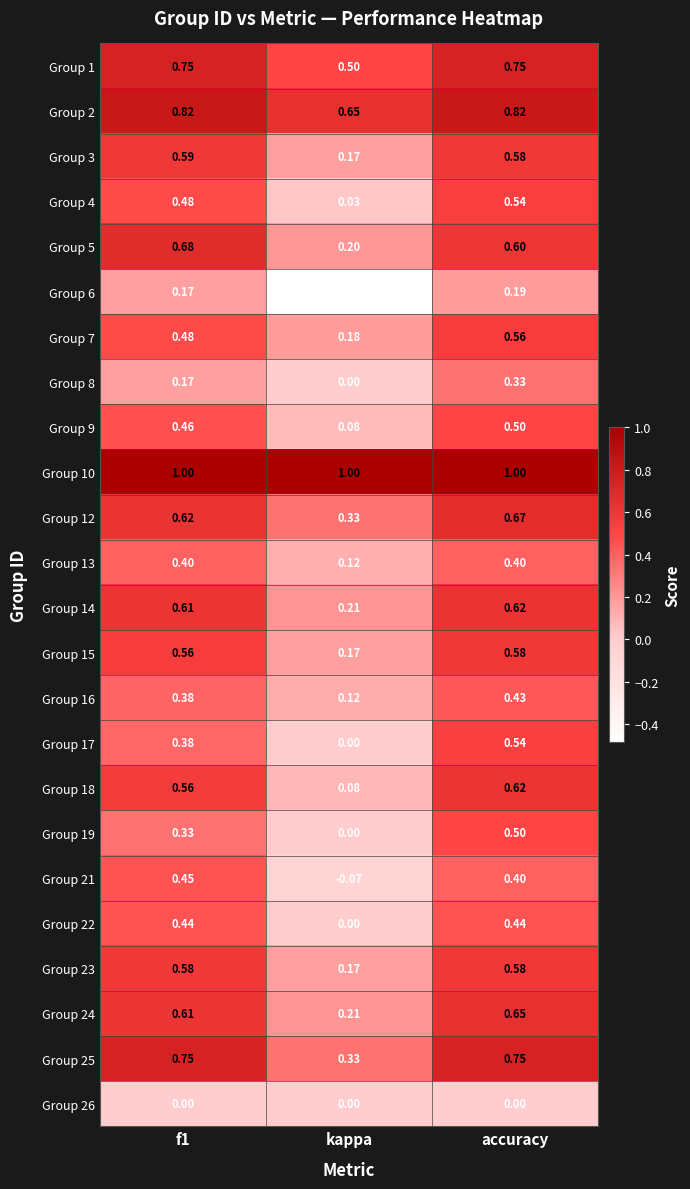

Which category has the lowest value across all series?

kappa